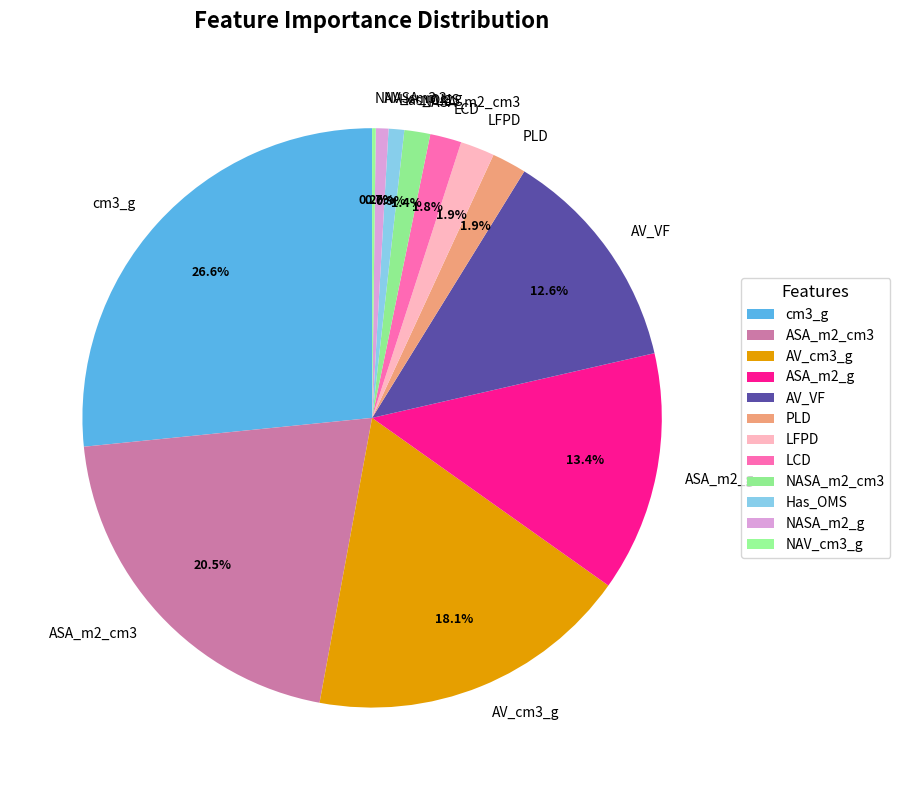

To the nearest percent, what portion does NASA_m2_cm3 represent?

1%